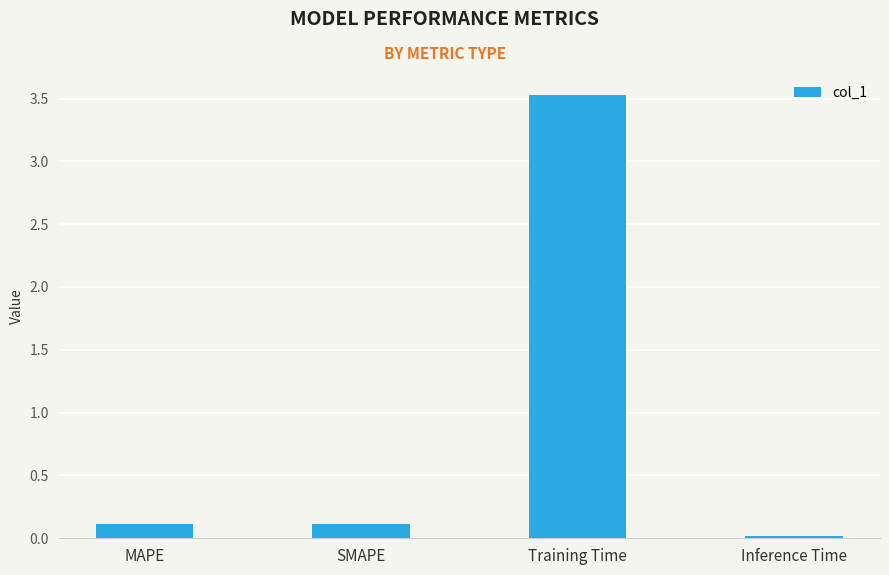

What is the difference between the maximum and minimum values?

3.5